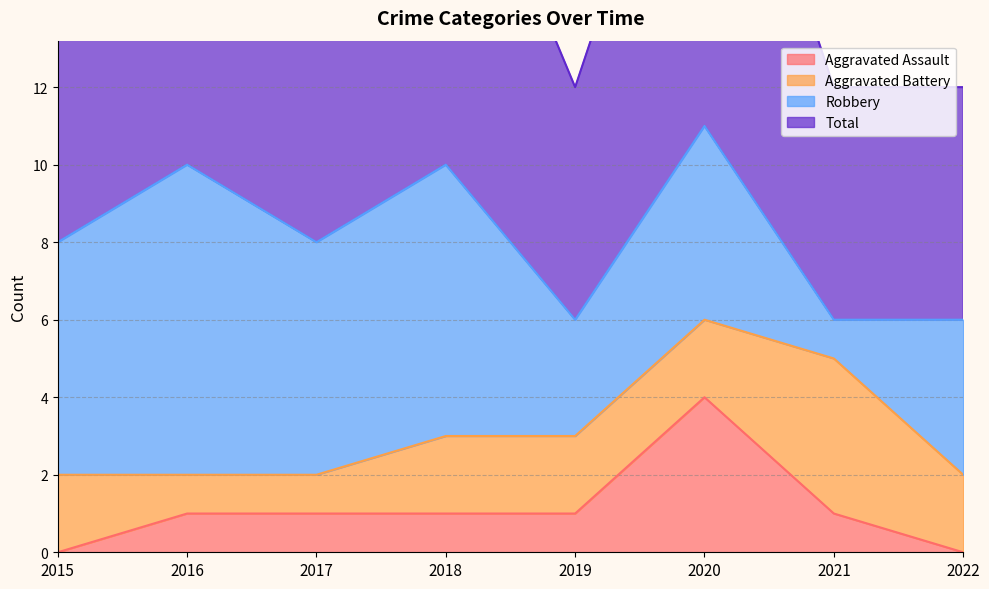

What is the value of the Aggravated Assault point at the 2nd from the left?

1